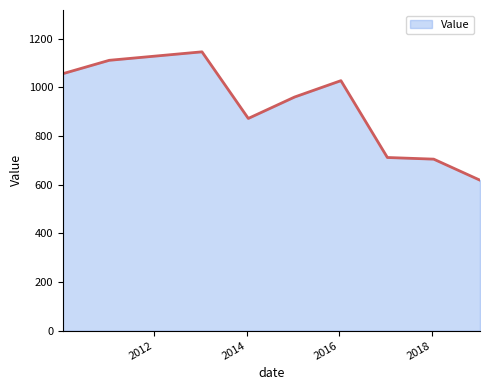

What is the greatest value displayed?

1145.9